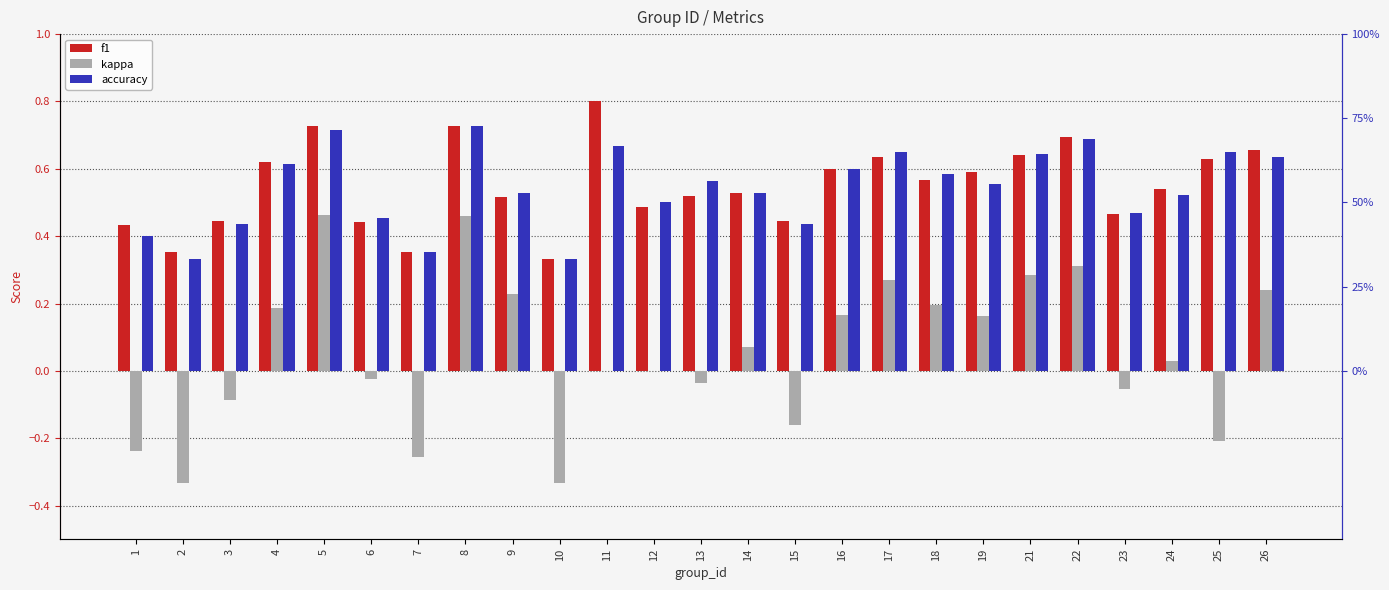

True or false: accuracy has a value of 0.7 at 11.

True